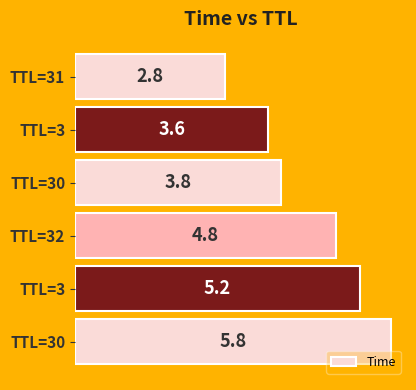

How many data points are less than 4?

3